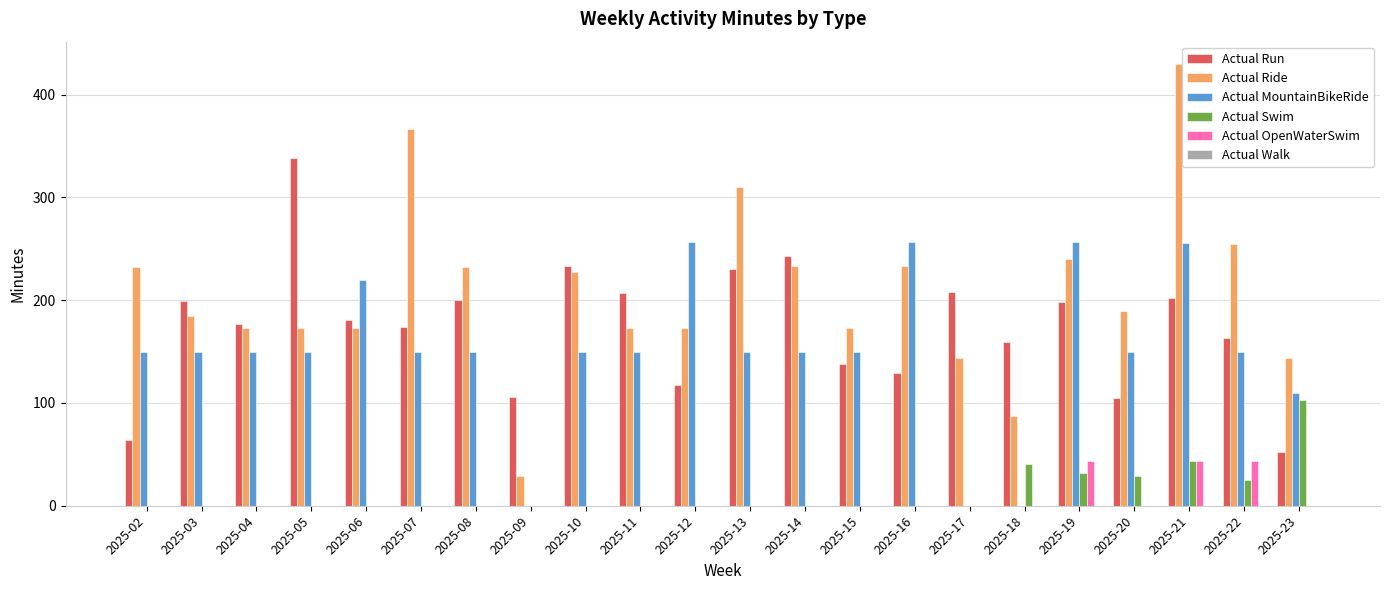

The value of Actual Swim at 2025-03 is 0. True or false?

True